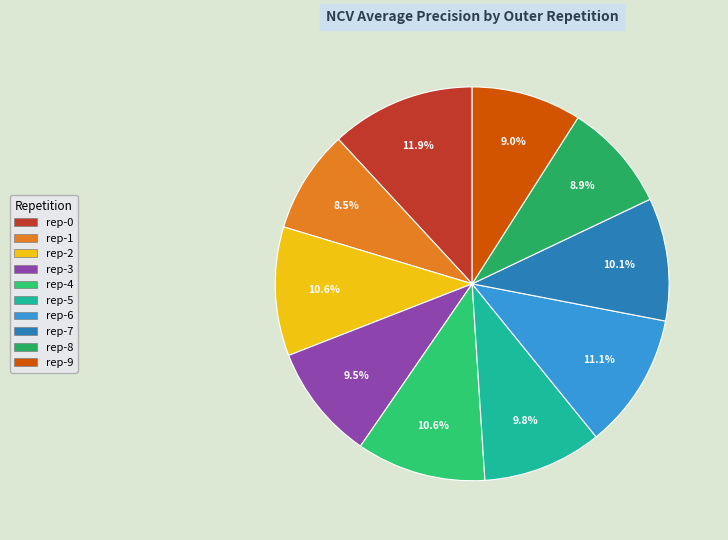

How many segments does this pie chart have?

10